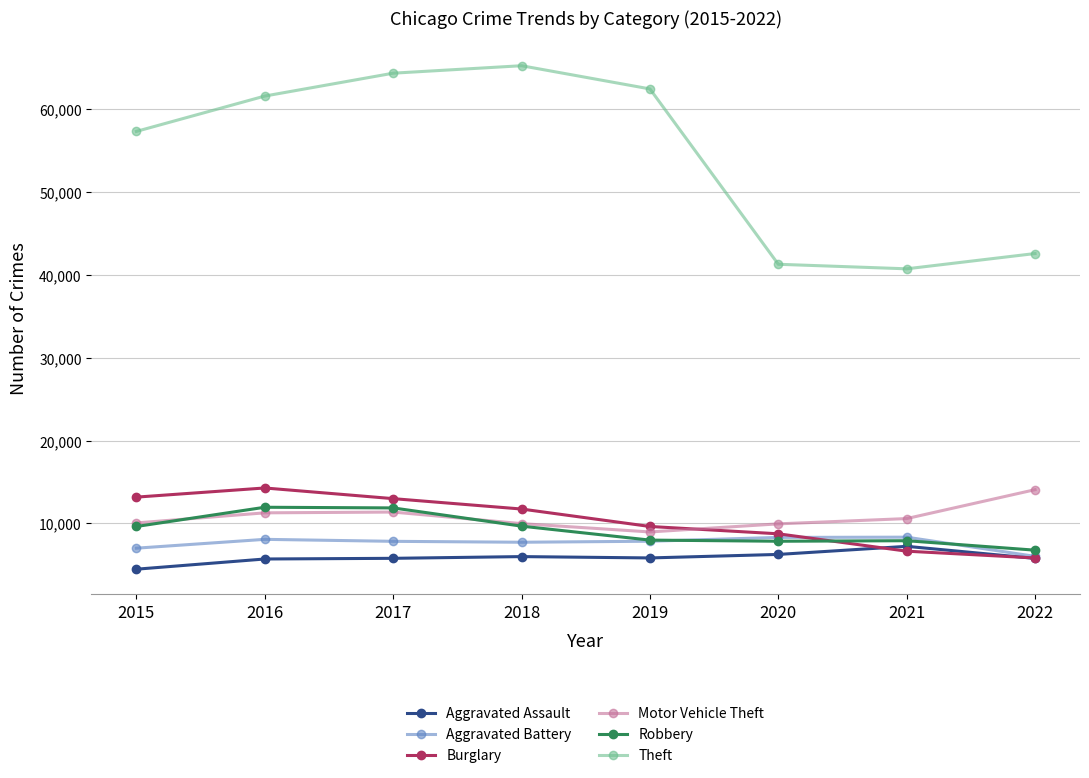

How many categories are shown in the chart?

8